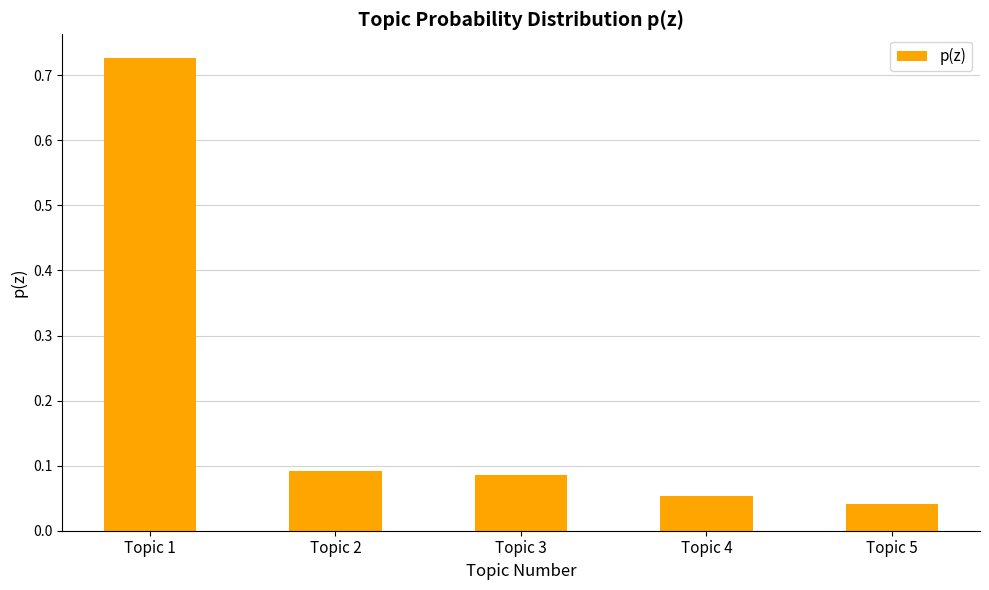

Which label corresponds to the smallest value in the chart?

Topic 5